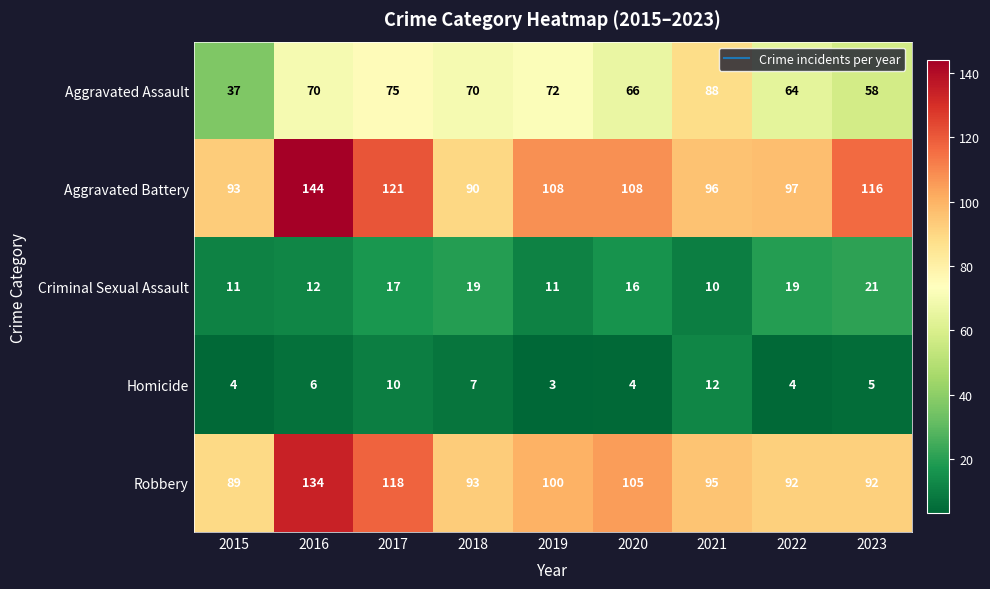

Which category has the lowest value in the Aggravated Assault series?

2015